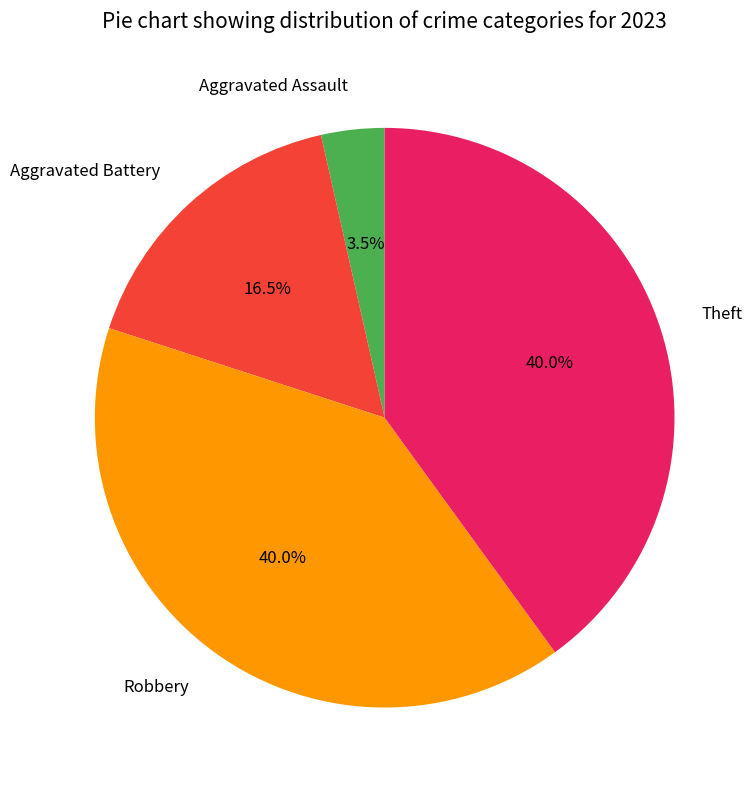

How much of the chart is everything except Theft?

60.0%